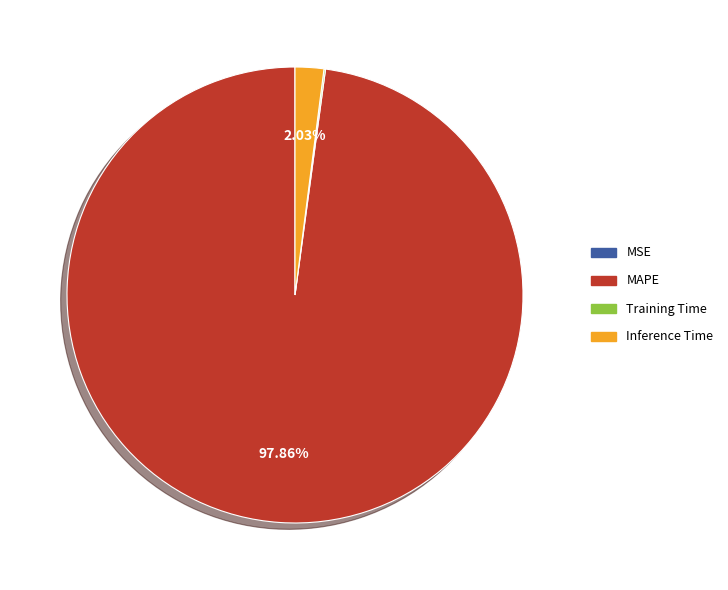

Which has a higher value, MAPE or Inference Time?

MAPE